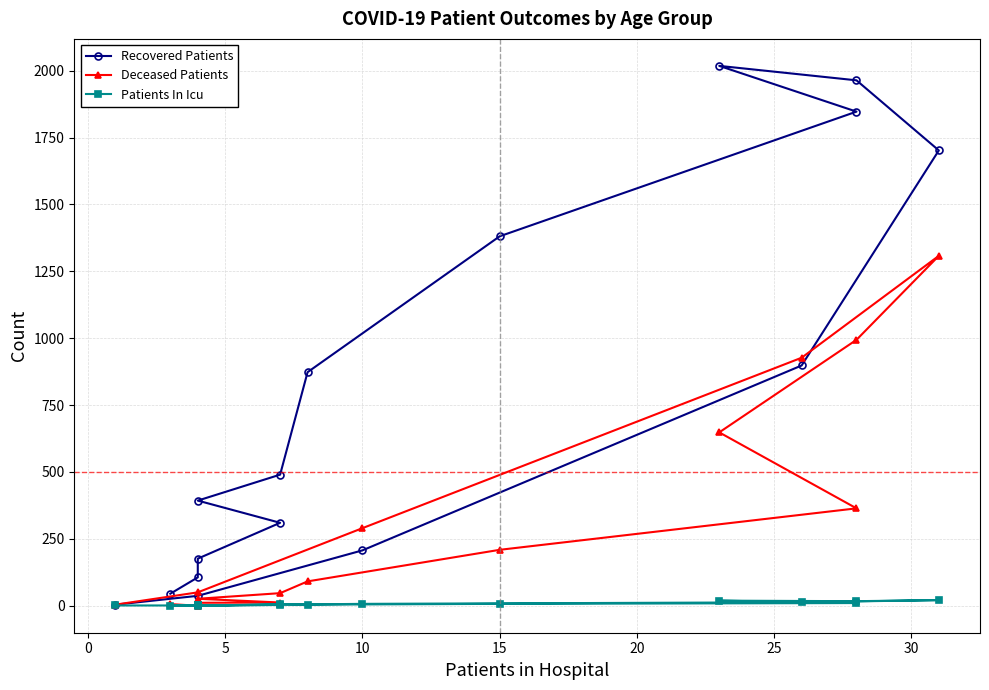

Does the chart have visible grid lines?

Yes